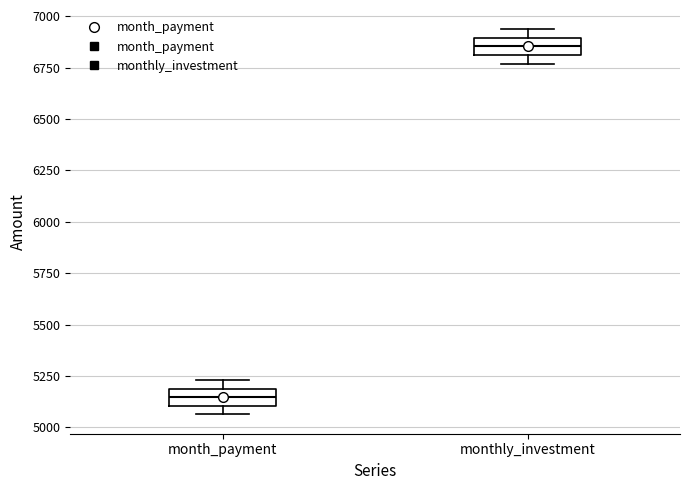

Reading left to right, transcribe this box plot: for each box, give where its median line is, the range the box spans, and where its two whiskers end, as read against the y-axis. The values are not printed on the chart, so give them approximately, as read against the axis.

month_payment: median 5150, box 5100 to 5200, whiskers 5050 to 5250
monthly_investment: median 6850, box 6800 to 6900, whiskers 6750 to 6950